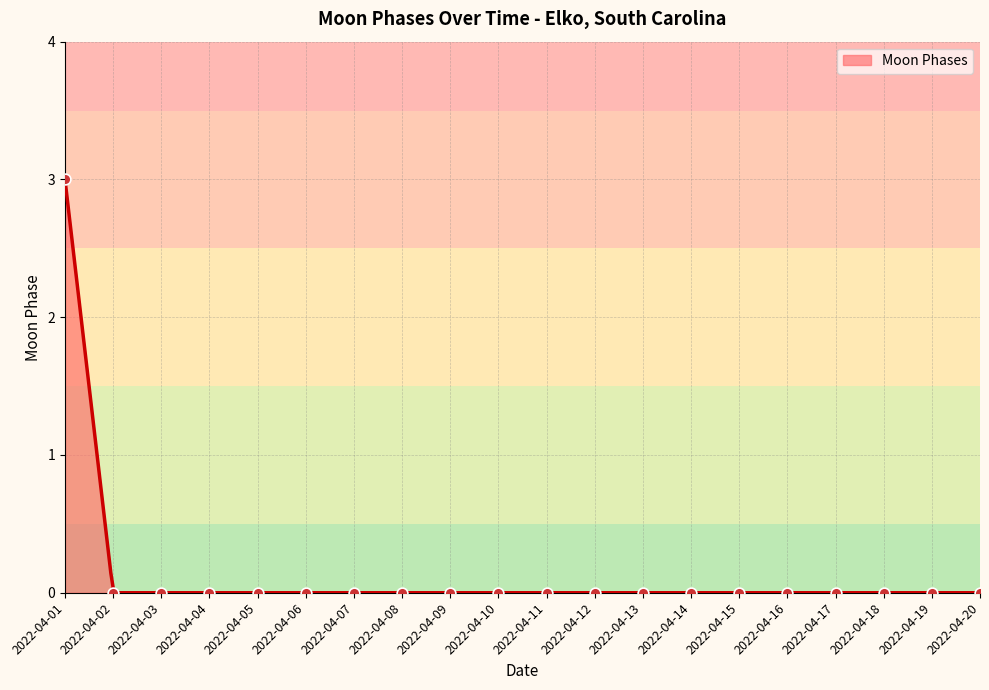

Between 2022-04-20 and 2022-04-03, which is larger?

2022-04-20